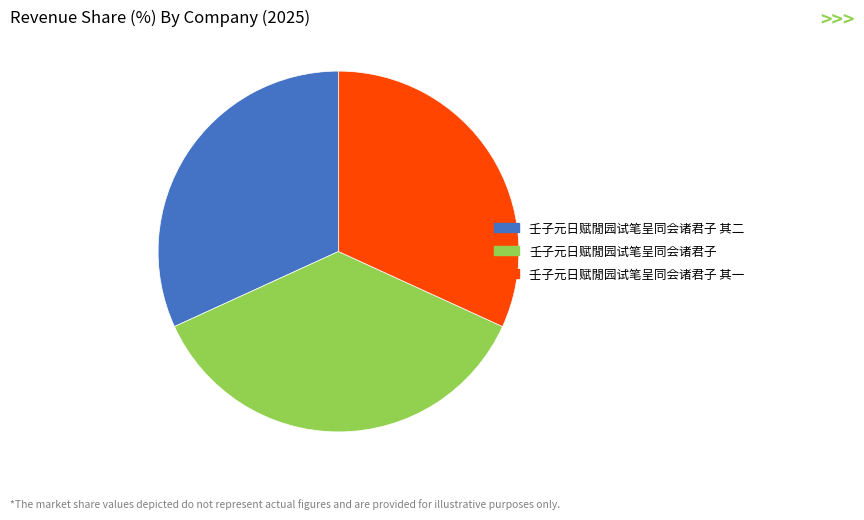

Which slice is the largest?

壬子元日赋閒园试笔呈同会诸君子